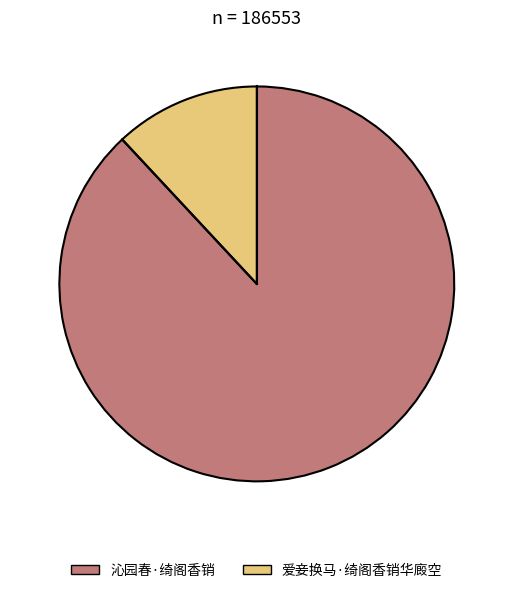

Which slice is the smallest?

爱妾换马·绮阁香销华廄空